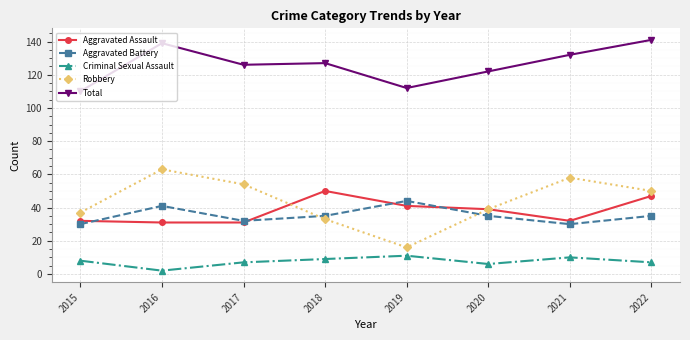

How many lines are shown in the chart?

5